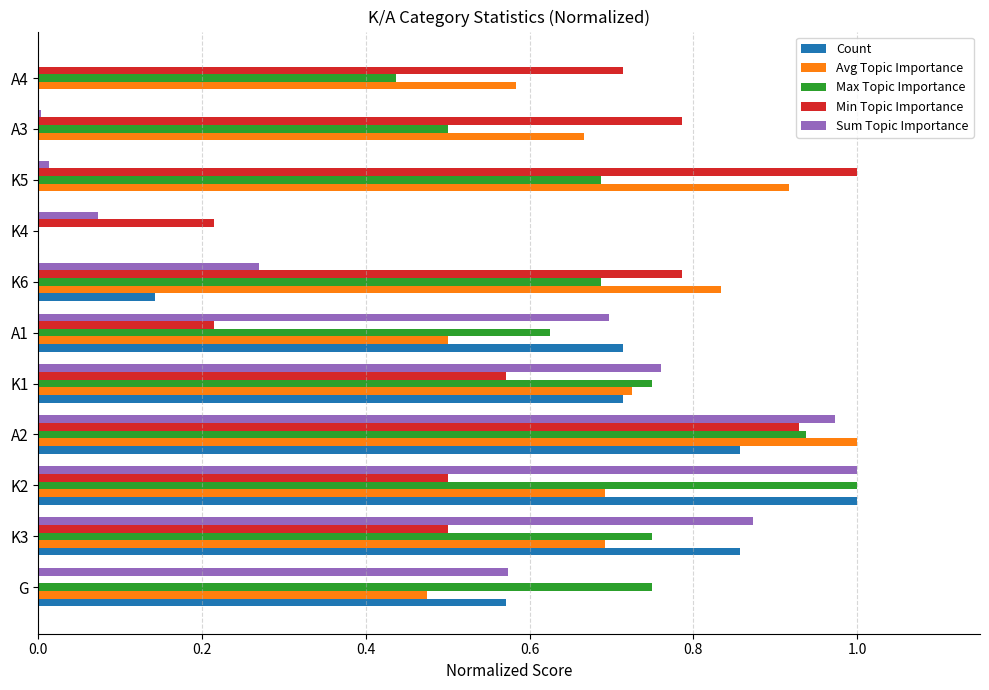

What is the sum of all Sum Topic Importance values?

5.2